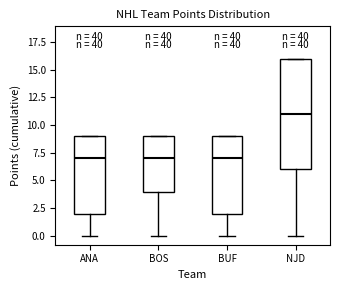

Which box's median line is the highest?

NJD